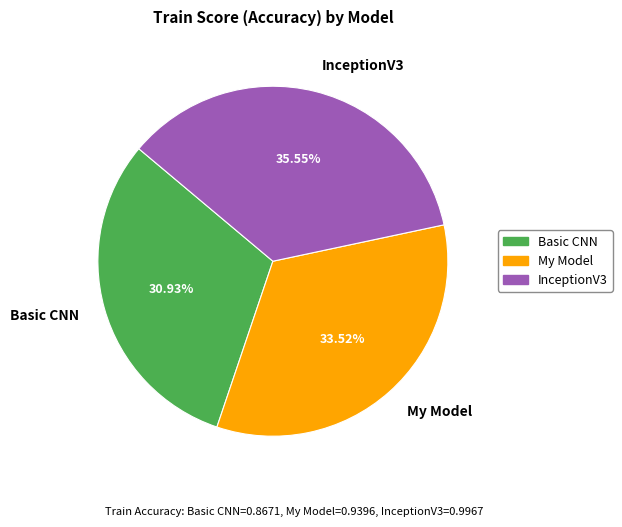

What portion of the pie excludes Basic CNN?

69.1%